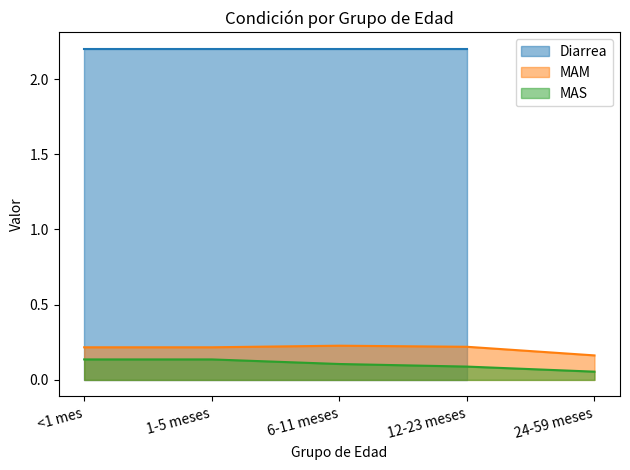

What is the difference between the second highest and minimum values in the MAS series?

0.1